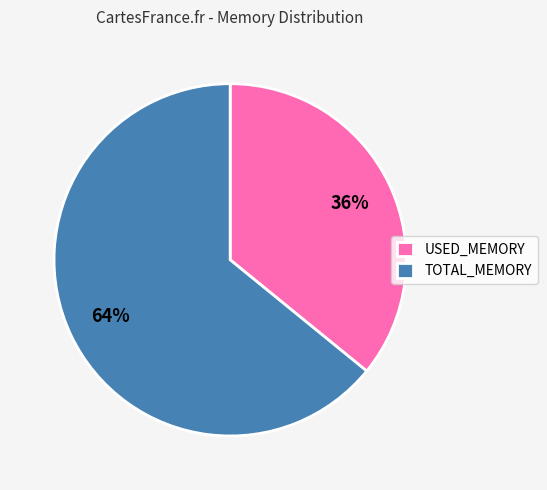

What is the smallest slice in the pie chart?

USED_MEMORY